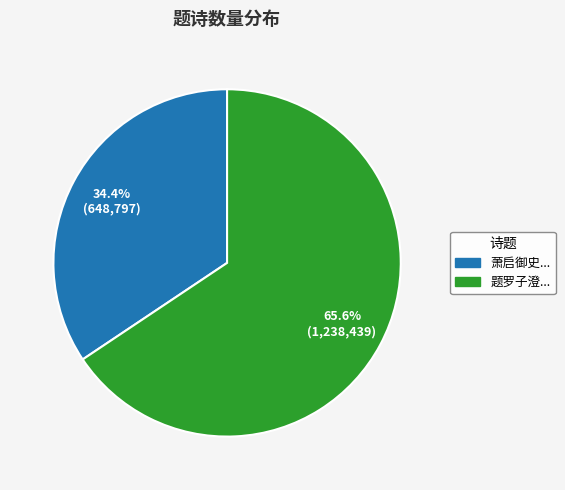

Does any single category account for the majority?

Yes